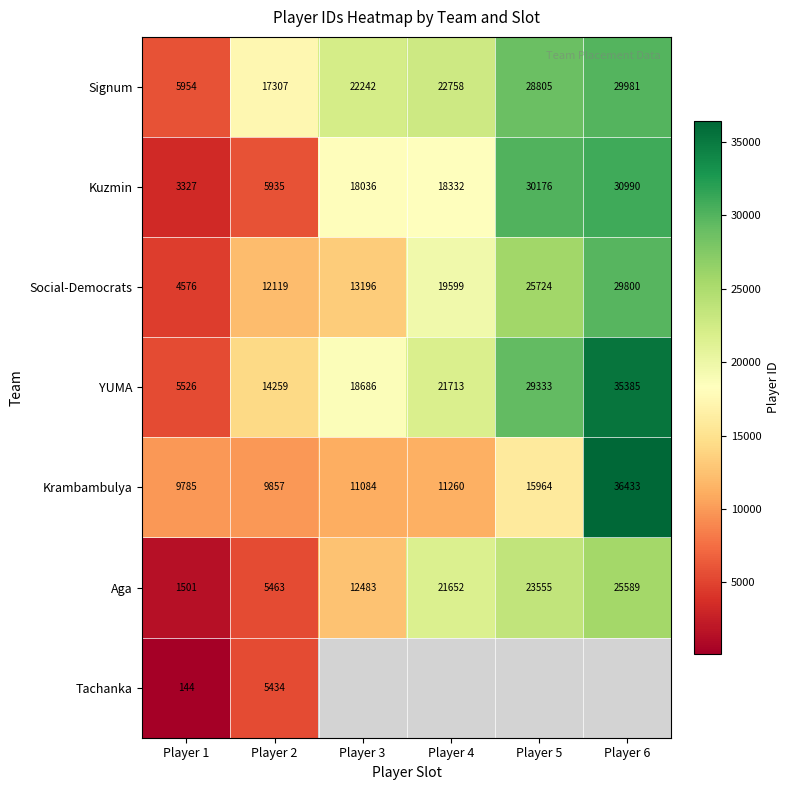

At which label does YUMA reach its minimum?

Player 1